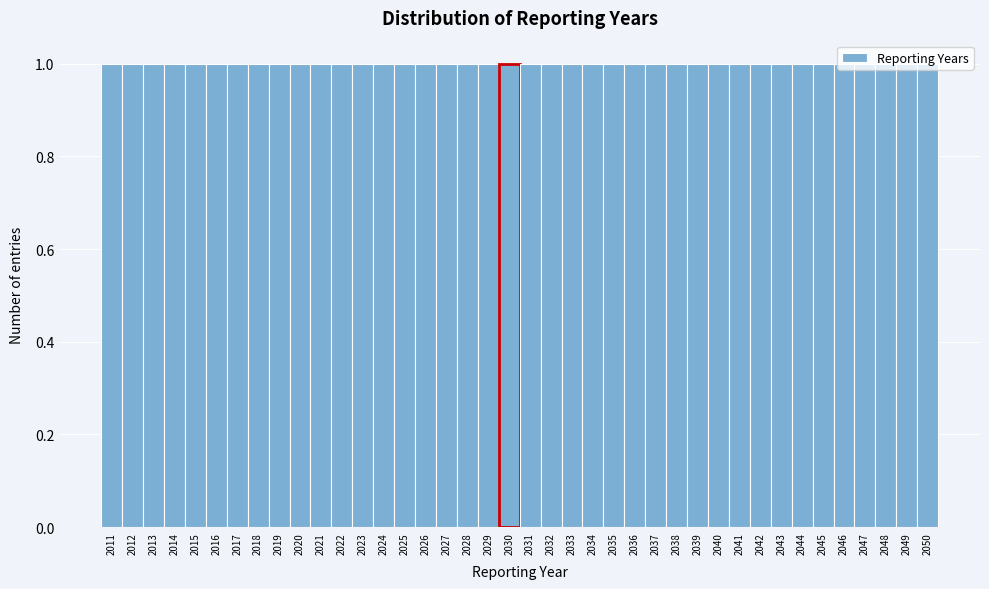

Reading left to right, transcribe this chart: for each bar, give the range it covers on the x-axis and its height. The values are not printed on the chart, so give them approximately, as read against the axis.

2010.5 to 2011.5: 1
2011.5 to 2012.5: 1
2012.5 to 2013.5: 1
2013.5 to 2014.5: 1
2014.5 to 2015.5: 1
2015.5 to 2016.5: 1
2016.5 to 2017.5: 1
2017.5 to 2018.5: 1
2018.5 to 2019.5: 1
2019.5 to 2020.5: 1
2020.5 to 2021.5: 1
2021.5 to 2022.5: 1
2022.5 to 2023.5: 1
2023.5 to 2024.5: 1
2024.5 to 2025.5: 1
2025.5 to 2026.5: 1
2026.5 to 2027.5: 1
2027.5 to 2028.5: 1
2028.5 to 2029.5: 1
2029.5 to 2030.5: 1
2030.5 to 2031.5: 1
2031.5 to 2032.5: 1
2032.5 to 2033.5: 1
2033.5 to 2034.5: 1
2034.5 to 2035.5: 1
2035.5 to 2036.5: 1
2036.5 to 2037.5: 1
2037.5 to 2038.5: 1
2038.5 to 2039.5: 1
2039.5 to 2040.5: 1
2040.5 to 2041.5: 1
2041.5 to 2042.5: 1
2042.5 to 2043.5: 1
2043.5 to 2044.5: 1
2044.5 to 2045.5: 1
2045.5 to 2046.5: 1
2046.5 to 2047.5: 1
2047.5 to 2048.5: 1
2048.5 to 2049.5: 1
2049.5 to 2050.5: 1